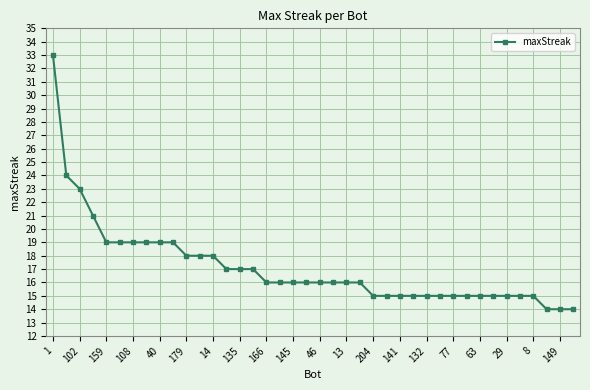

What is the smallest value displayed?

14